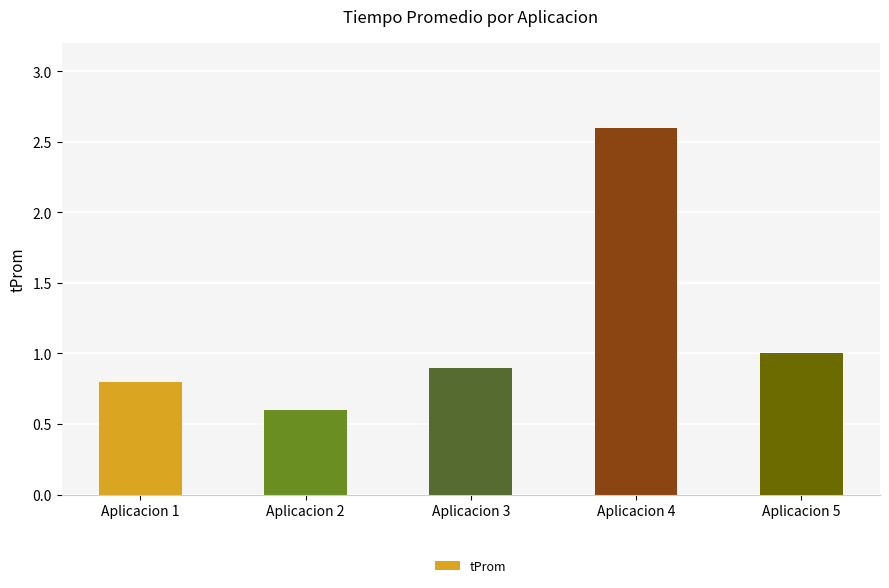

What is the smallest value displayed?

0.6